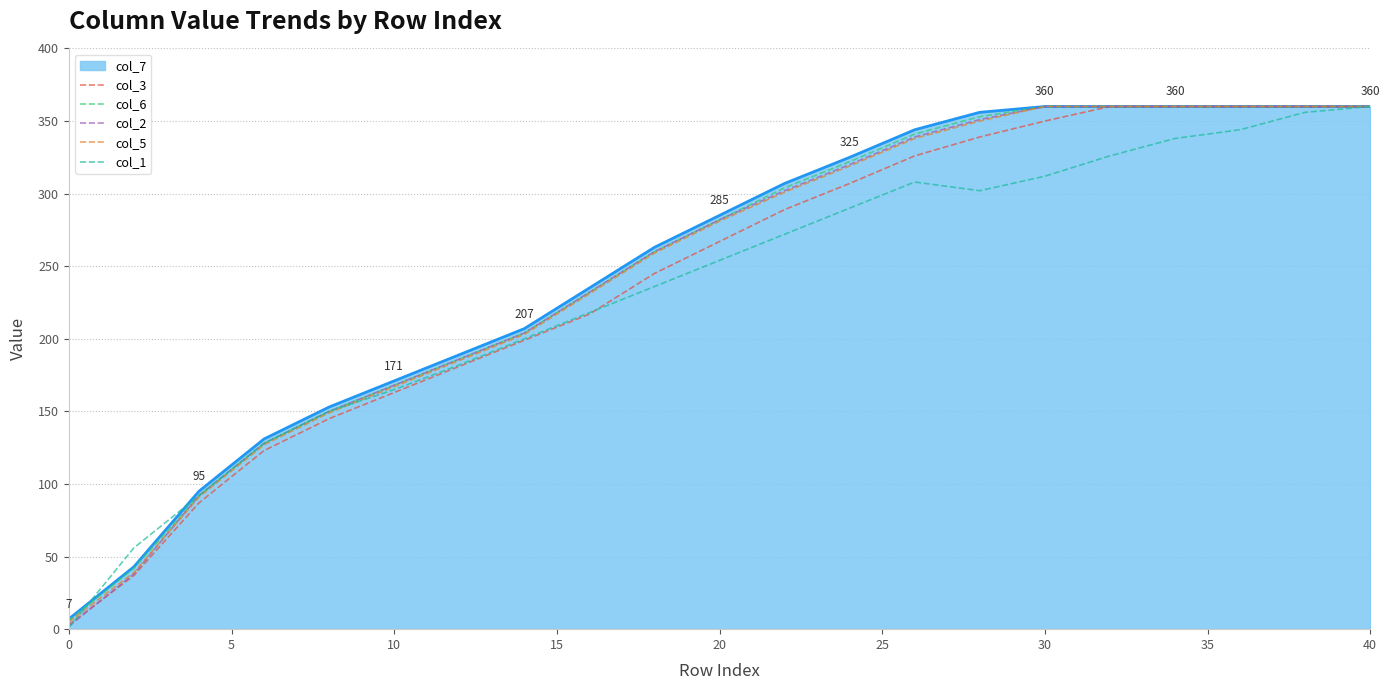

What is the maximum value shown in the chart?

360